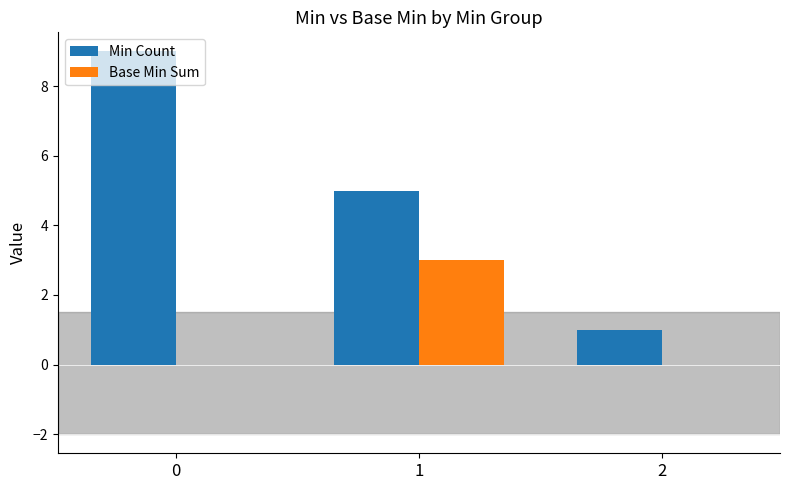

What is the average value of the Min Count series?

5